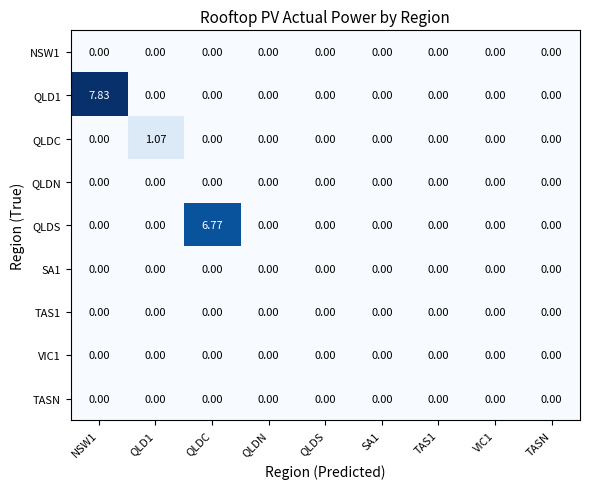

Reading left to right, list all the values displayed in this chart.

NSW1: NSW1=0.0	QLD1=0.0	QLDC=0.0	QLDN=0.0	QLDS=0.0	SA1=0.0	TAS1=0.0	VIC1=0.0	TASN=0.0
QLD1: NSW1=7.8	QLD1=0.0	QLDC=0.0	QLDN=0.0	QLDS=0.0	SA1=0.0	TAS1=0.0	VIC1=0.0	TASN=0.0
QLDC: NSW1=0.0	QLD1=1.1	QLDC=0.0	QLDN=0.0	QLDS=0.0	SA1=0.0	TAS1=0.0	VIC1=0.0	TASN=0.0
QLDN: NSW1=0.0	QLD1=0.0	QLDC=0.0	QLDN=0.0	QLDS=0.0	SA1=0.0	TAS1=0.0	VIC1=0.0	TASN=0.0
QLDS: NSW1=0.0	QLD1=0.0	QLDC=6.8	QLDN=0.0	QLDS=0.0	SA1=0.0	TAS1=0.0	VIC1=0.0	TASN=0.0
SA1: NSW1=0.0	QLD1=0.0	QLDC=0.0	QLDN=0.0	QLDS=0.0	SA1=0.0	TAS1=0.0	VIC1=0.0	TASN=0.0
TAS1: NSW1=0.0	QLD1=0.0	QLDC=0.0	QLDN=0.0	QLDS=0.0	SA1=0.0	TAS1=0.0	VIC1=0.0	TASN=0.0
VIC1: NSW1=0.0	QLD1=0.0	QLDC=0.0	QLDN=0.0	QLDS=0.0	SA1=0.0	TAS1=0.0	VIC1=0.0	TASN=0.0
TASN: NSW1=0.0	QLD1=0.0	QLDC=0.0	QLDN=0.0	QLDS=0.0	SA1=0.0	TAS1=0.0	VIC1=0.0	TASN=0.0